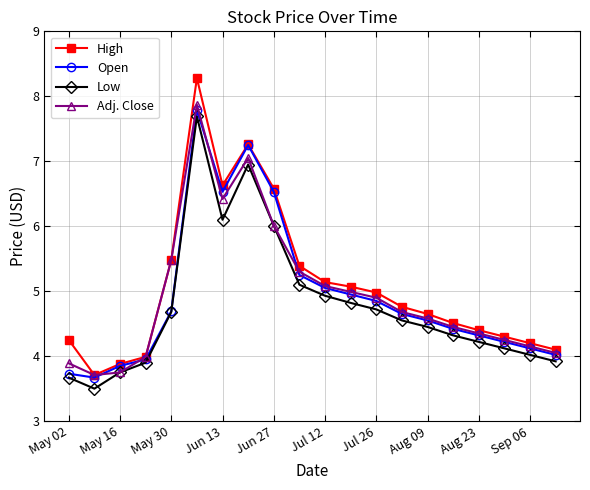

What is the highest value of the High series?

8.3